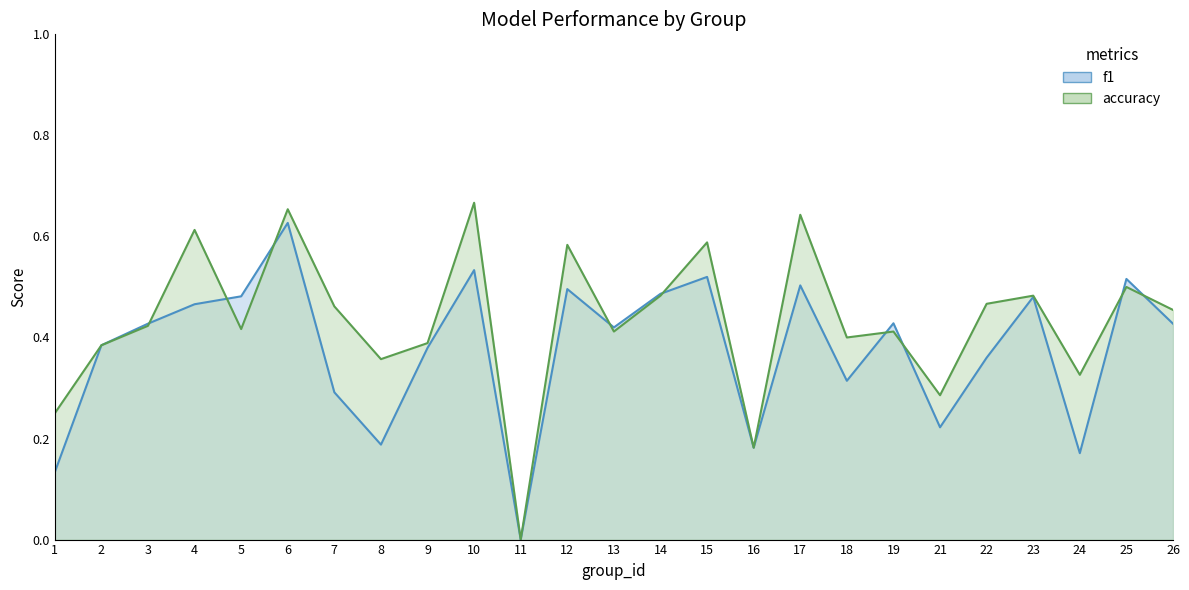

How many lines are shown in the chart?

2